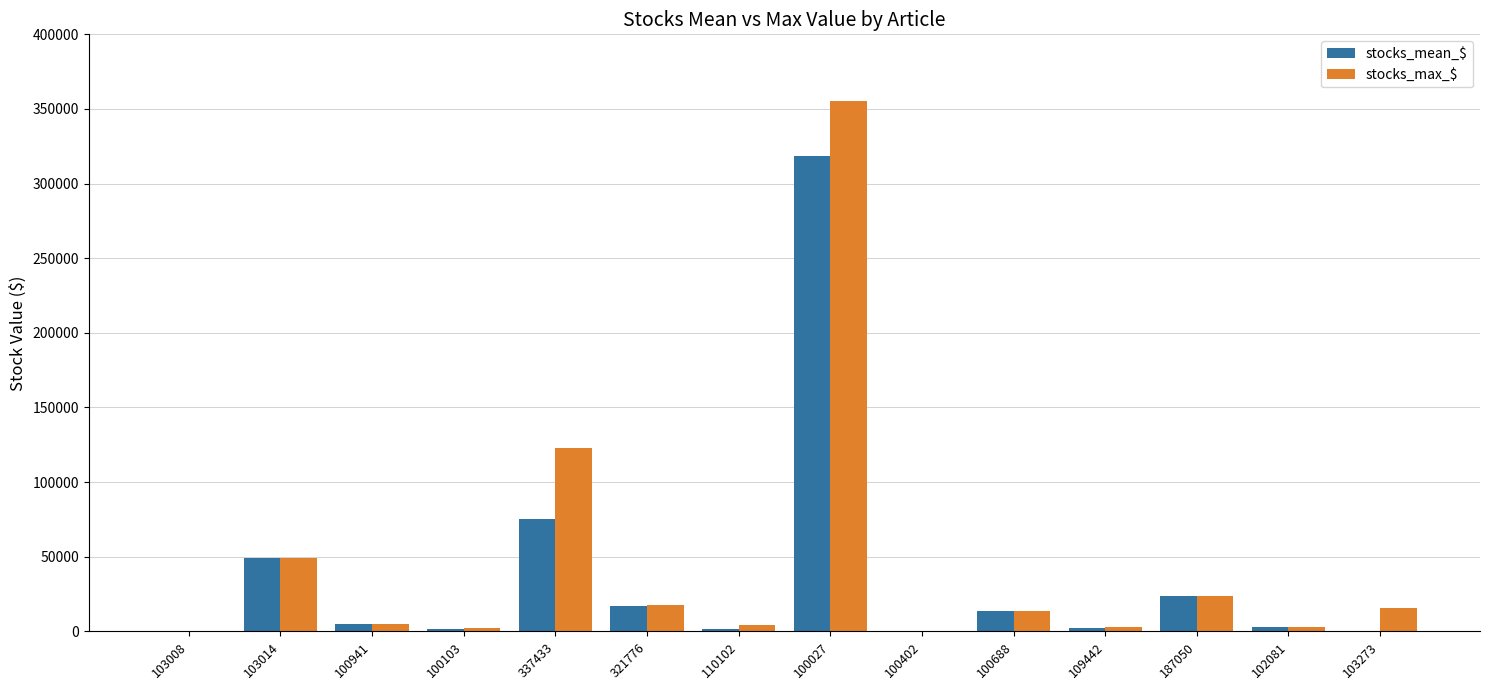

How many data points in stocks_mean_$ are above 4810?

7